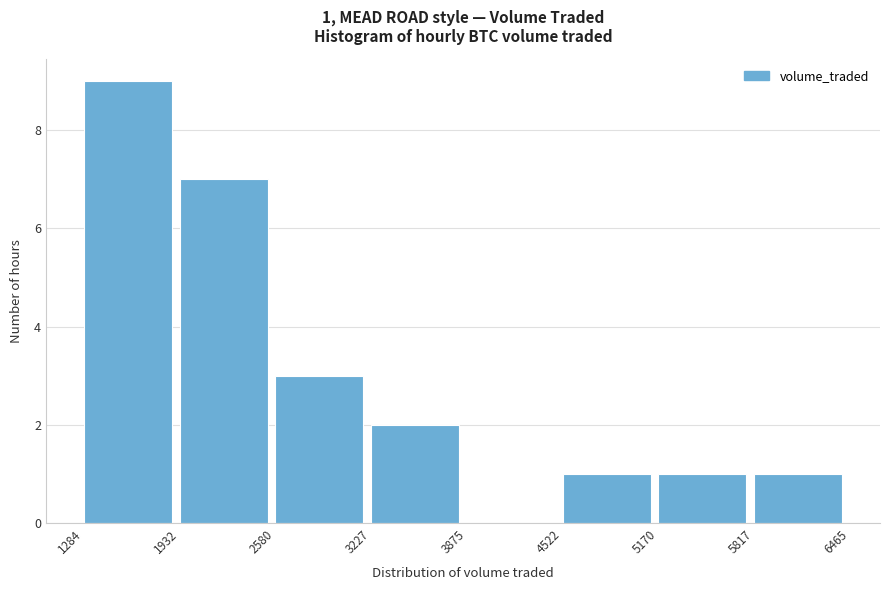

Which range on the x-axis has the tallest bar?

1284 to 1932